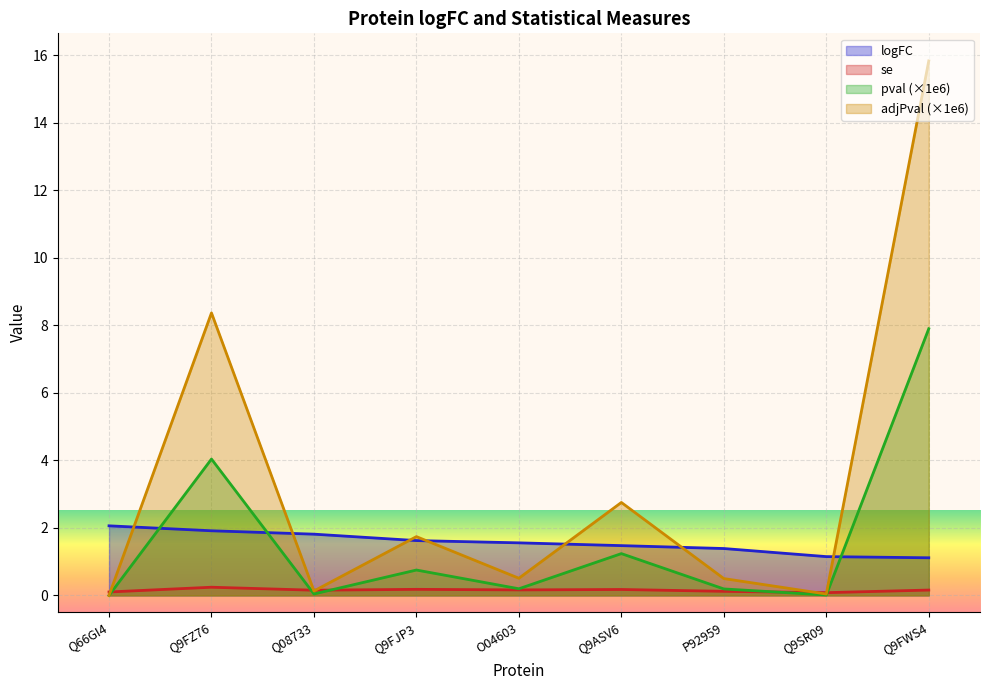

How many times do pval and se cross each other?

5